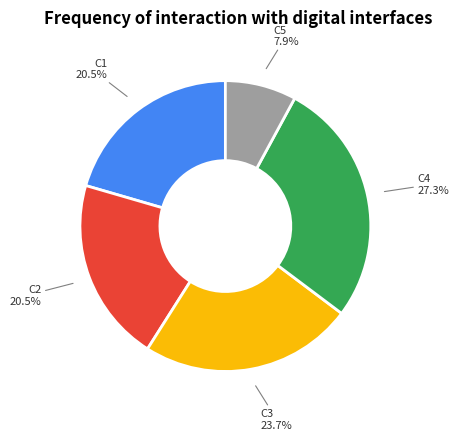

Which slice is the largest?

C4